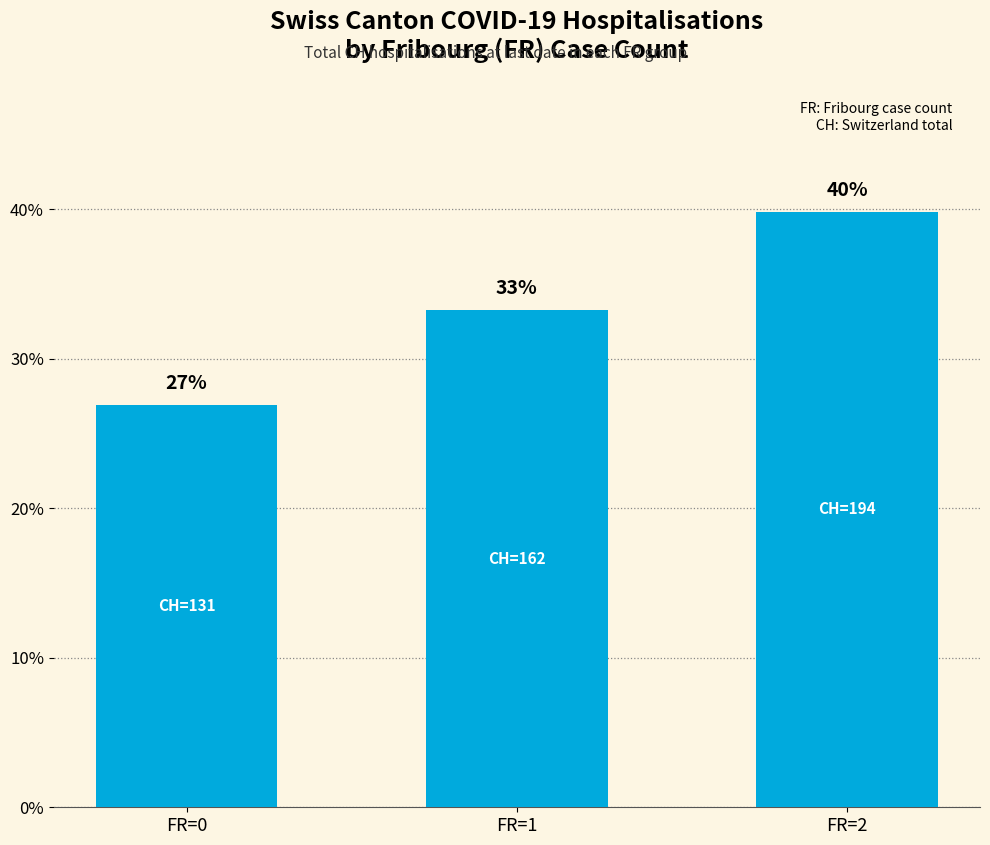

What is the sum of the values at FR=1 and FR=0?

60.2